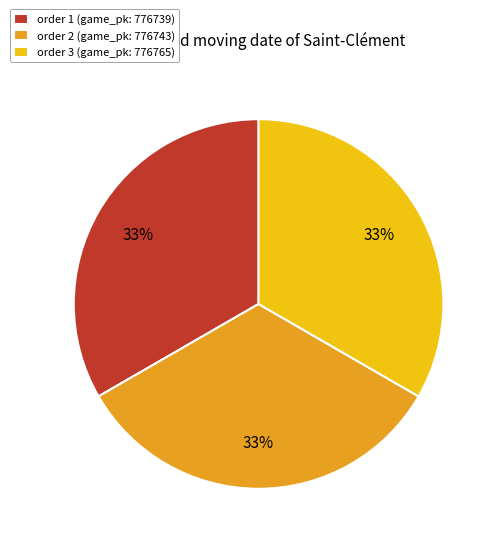

True or false: order 1 (game_pk: 776739) accounts for 44% of the total.

False